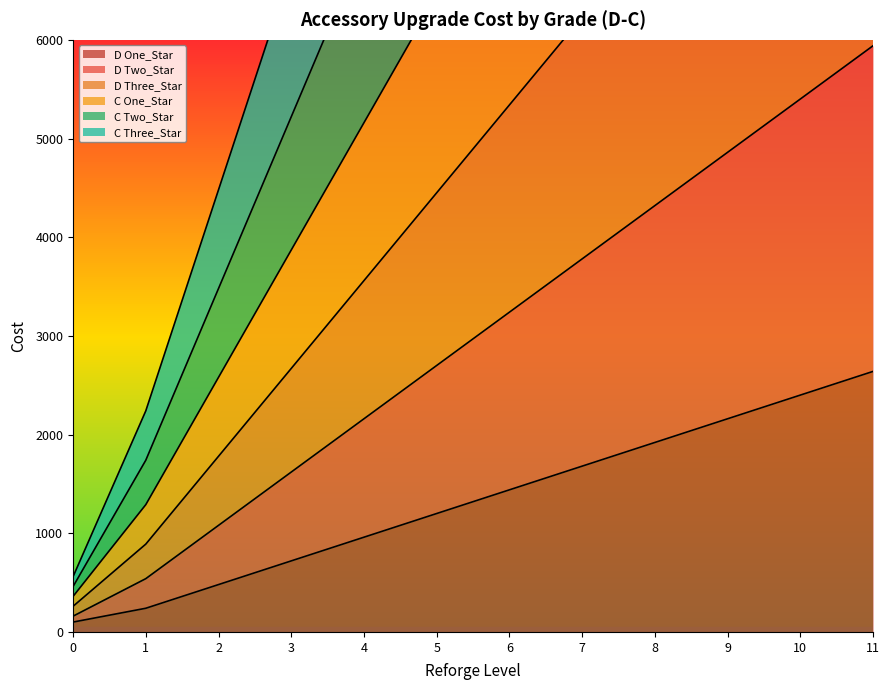

What is the approximate value of D Three_Star at 1?

890